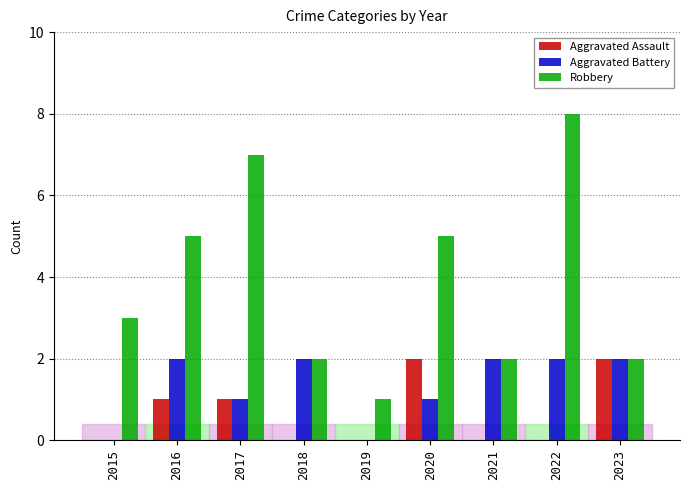

Is the value of Robbery at 2018 greater than the value of Aggravated Assault at 2015?

Yes